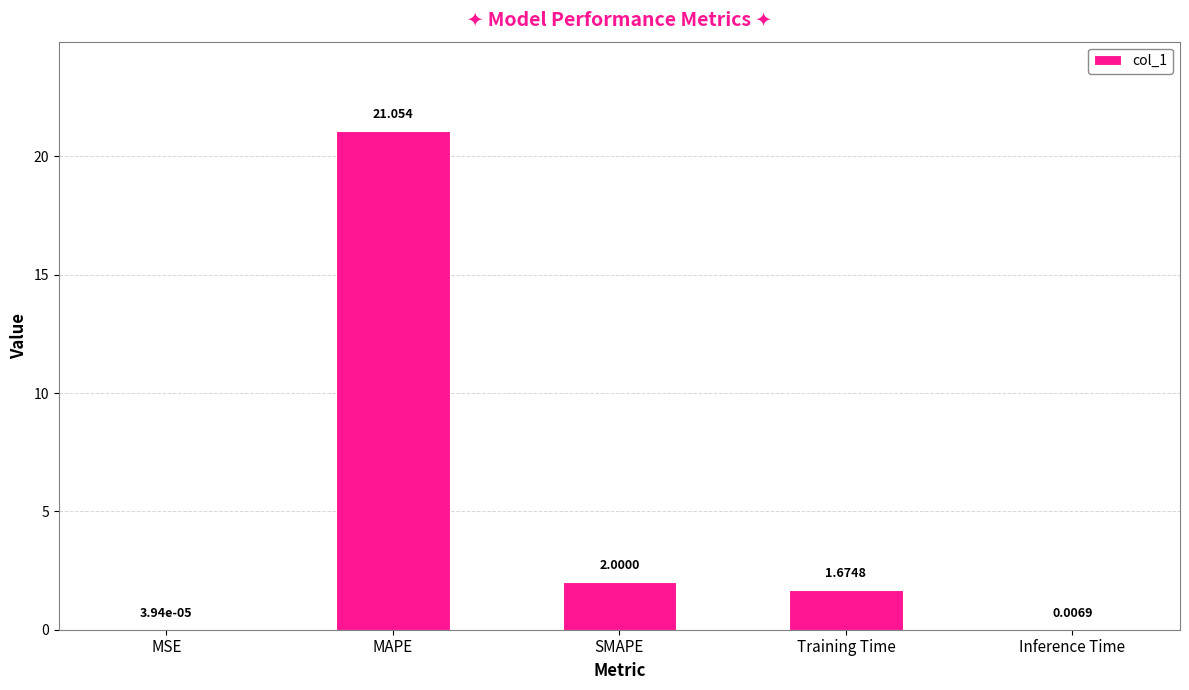

Approximately how many times larger is the value at MAPE compared to SMAPE?

10.5